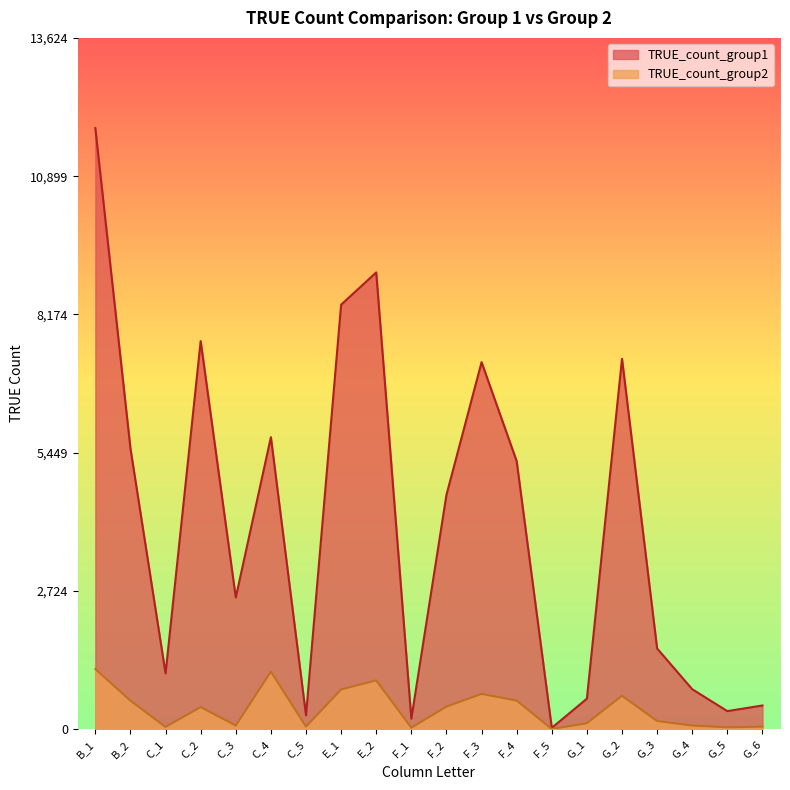

In TRUE_count_group1, how many points are lower than both neighbors (excluding endpoints)?

6